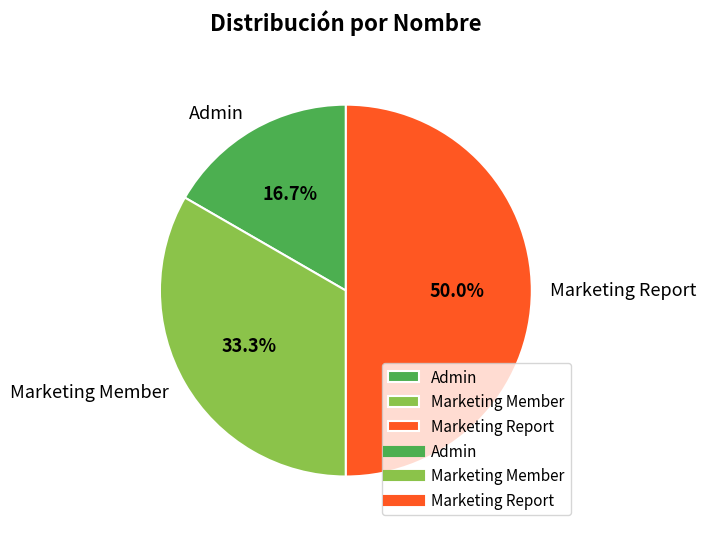

Which slice is the largest?

Marketing Report